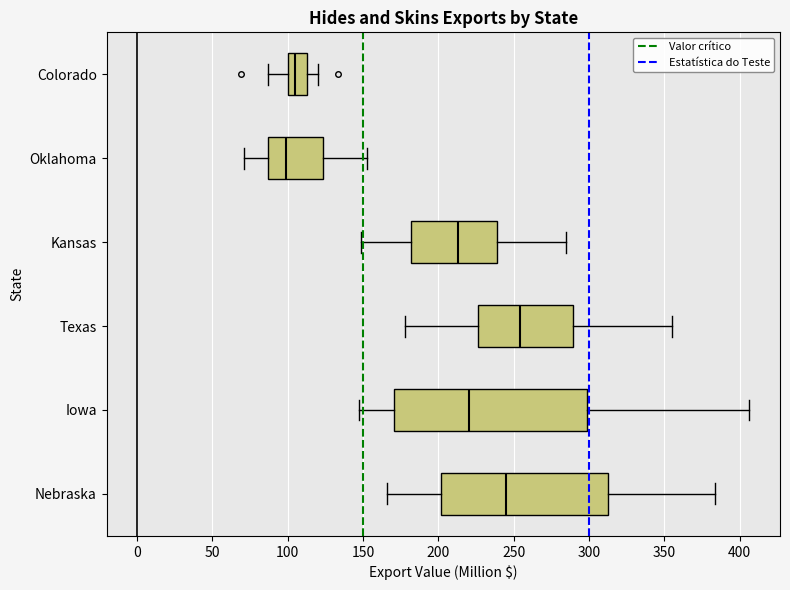

Comparing the boxes themselves (not the whiskers), which one is the widest?

Iowa